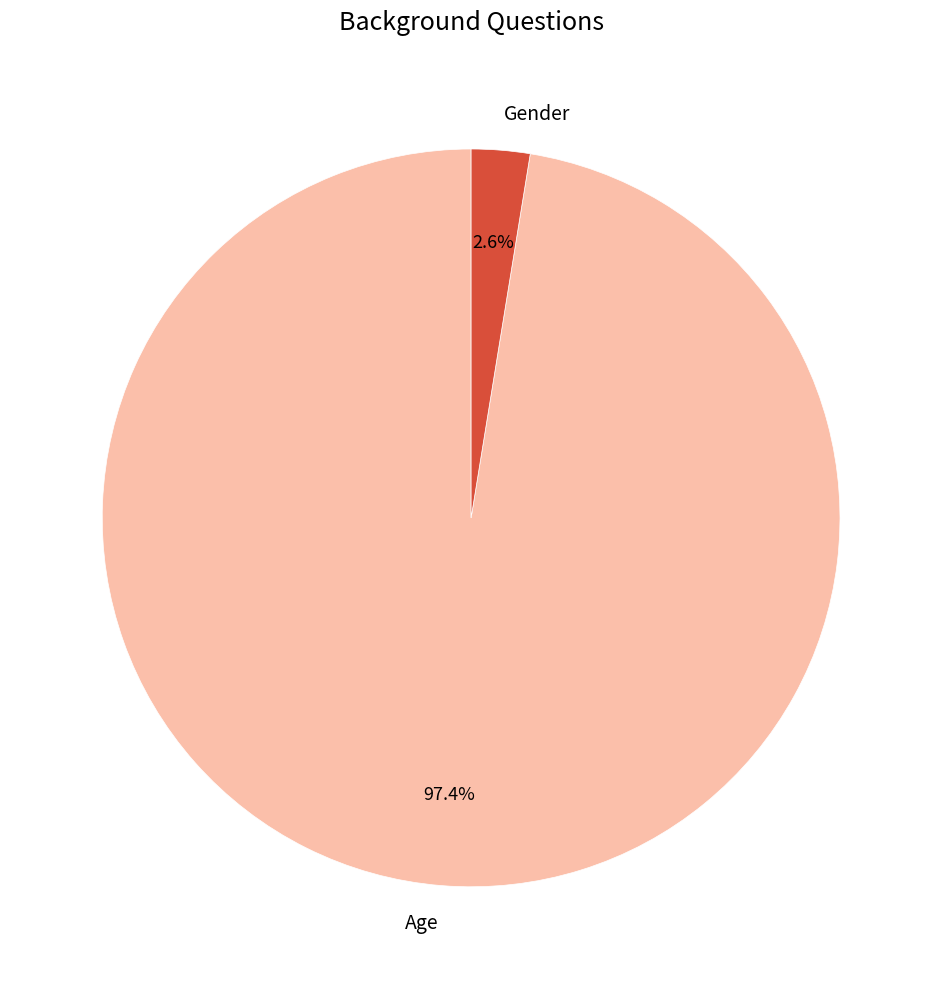

Which category has the smallest portion of the pie?

Gender